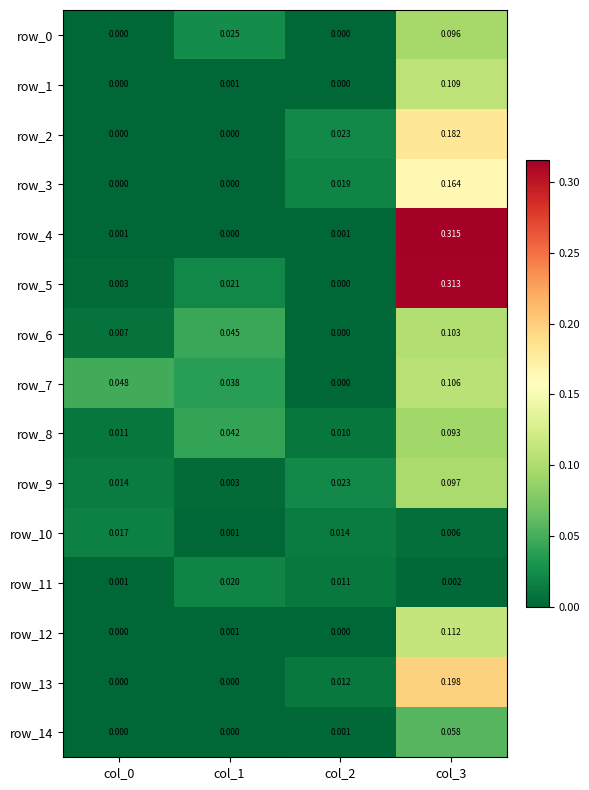

Which series has the largest total across all categories?

row_5